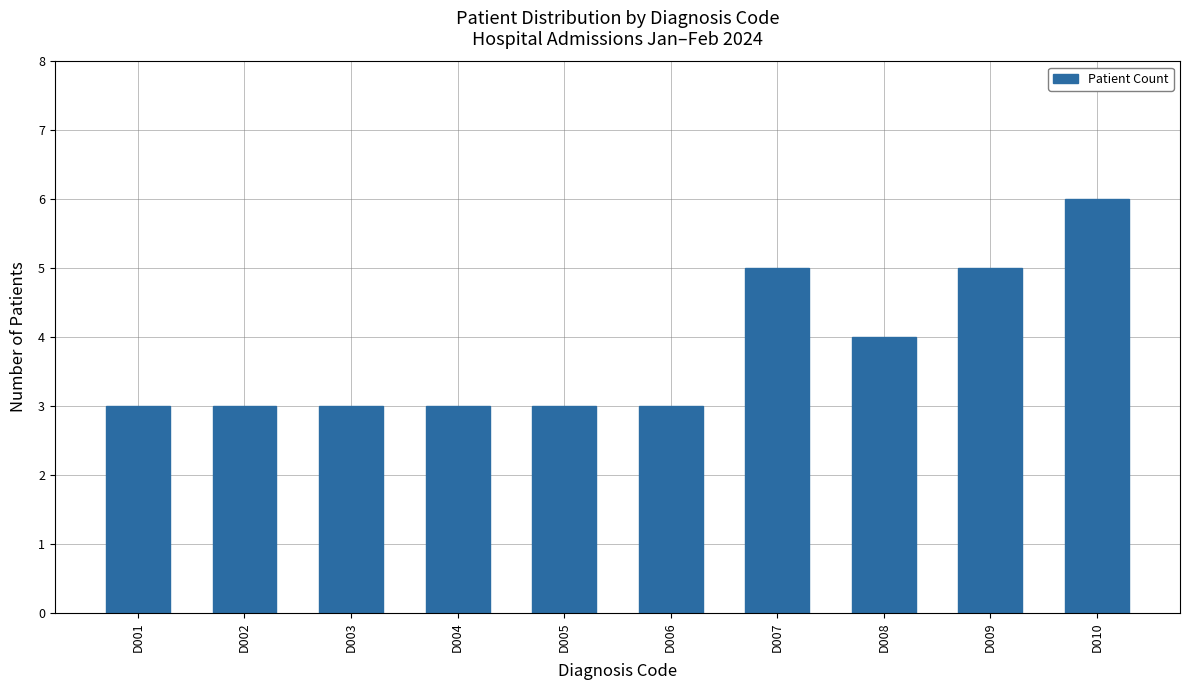

Approximately how many times larger is the value at D008 compared to D003?

1.3